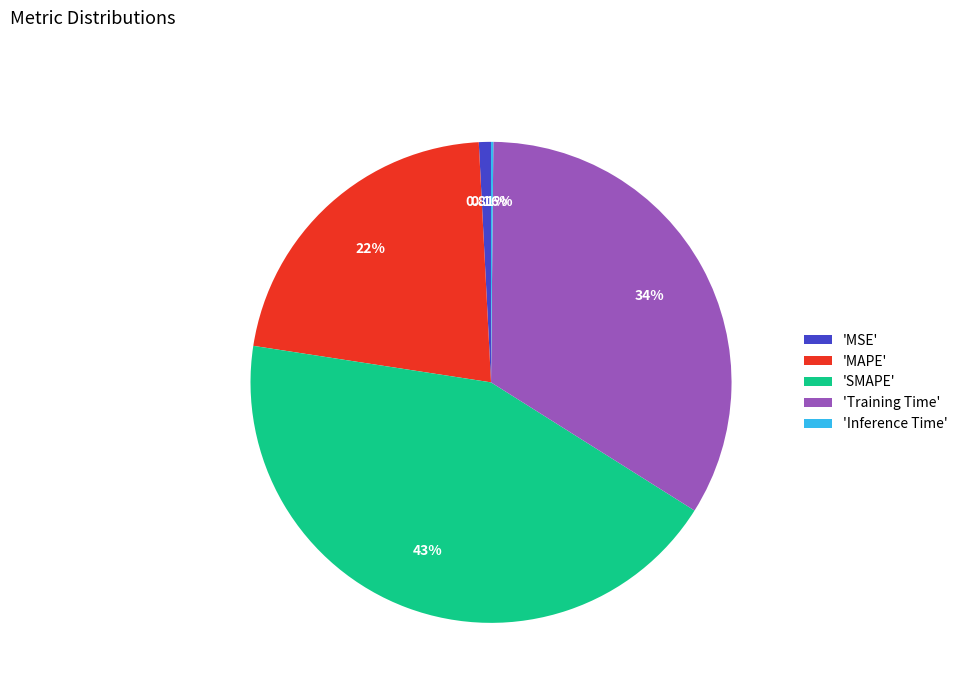

Do 'Training Time' and 'MAPE' together represent more than half of the pie?

Yes